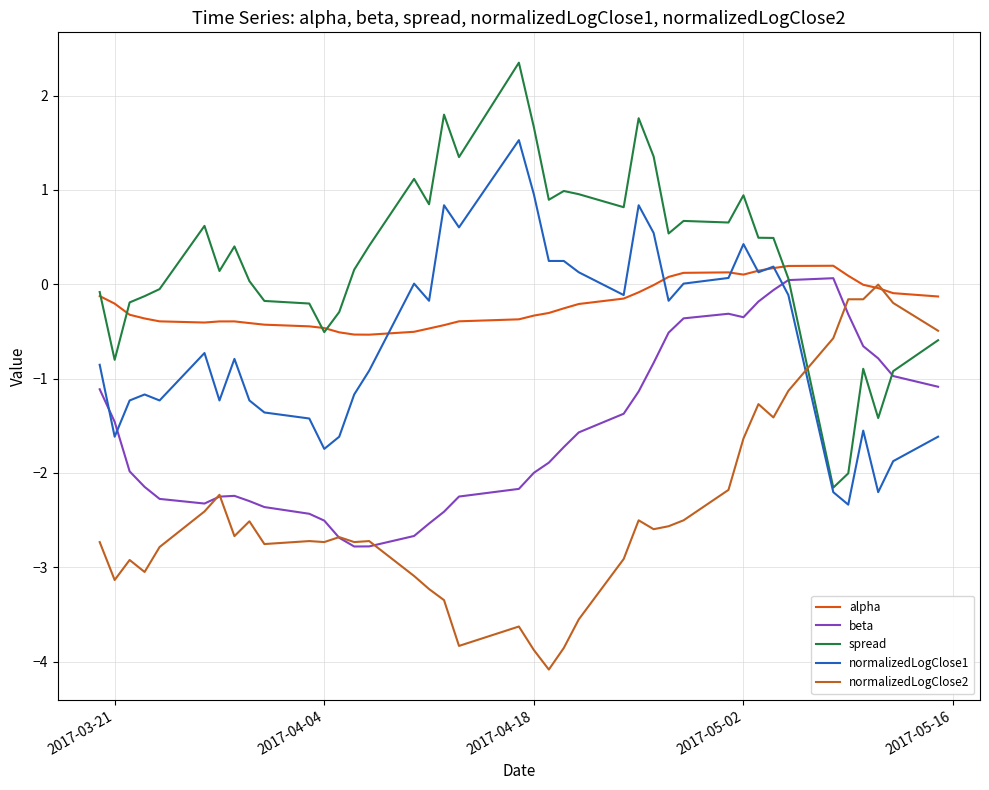

What are all the series names shown in the legend?

alpha, beta, spread, normalizedLogClose1, normalizedLogClose2